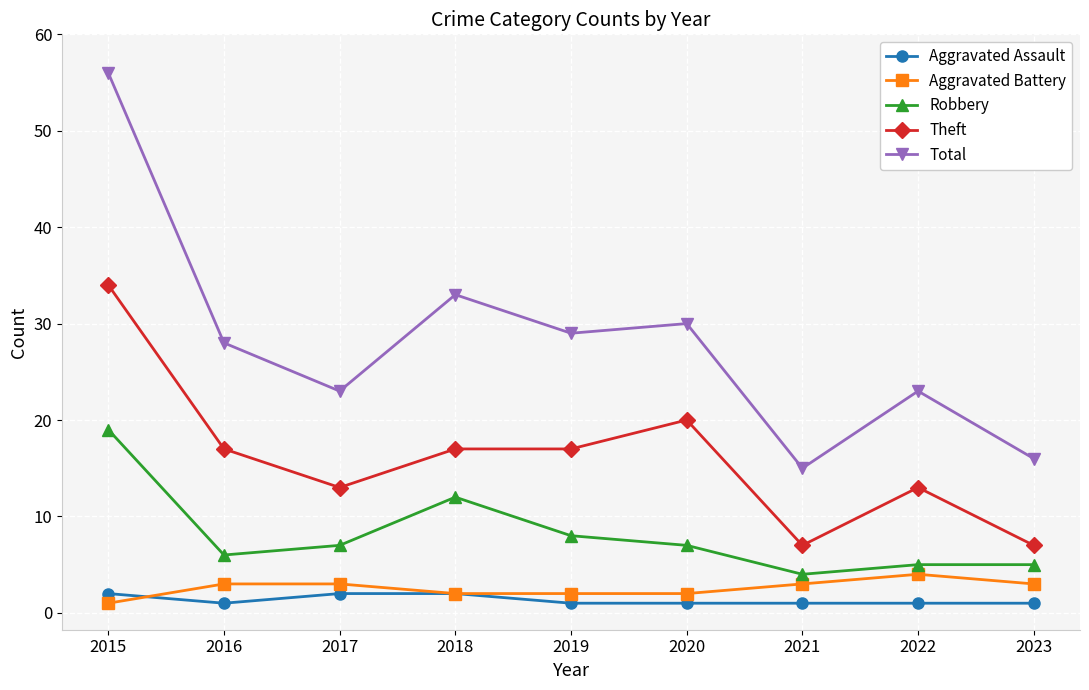

True or false: Robbery has more than 2 points higher than both neighbors.

False